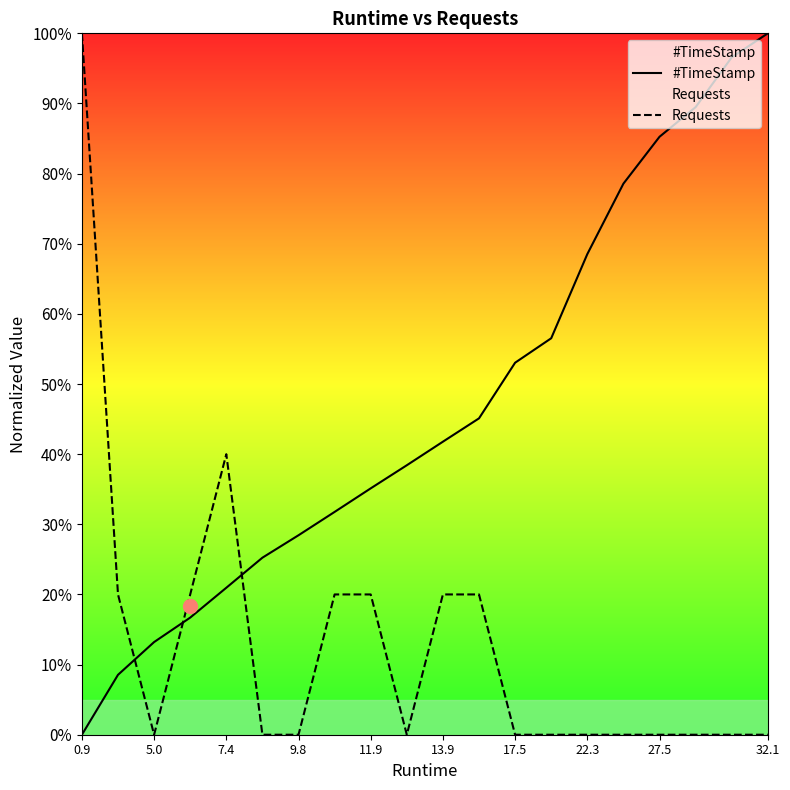

What is the spread (max minus min) of values at 22.3?

68.5